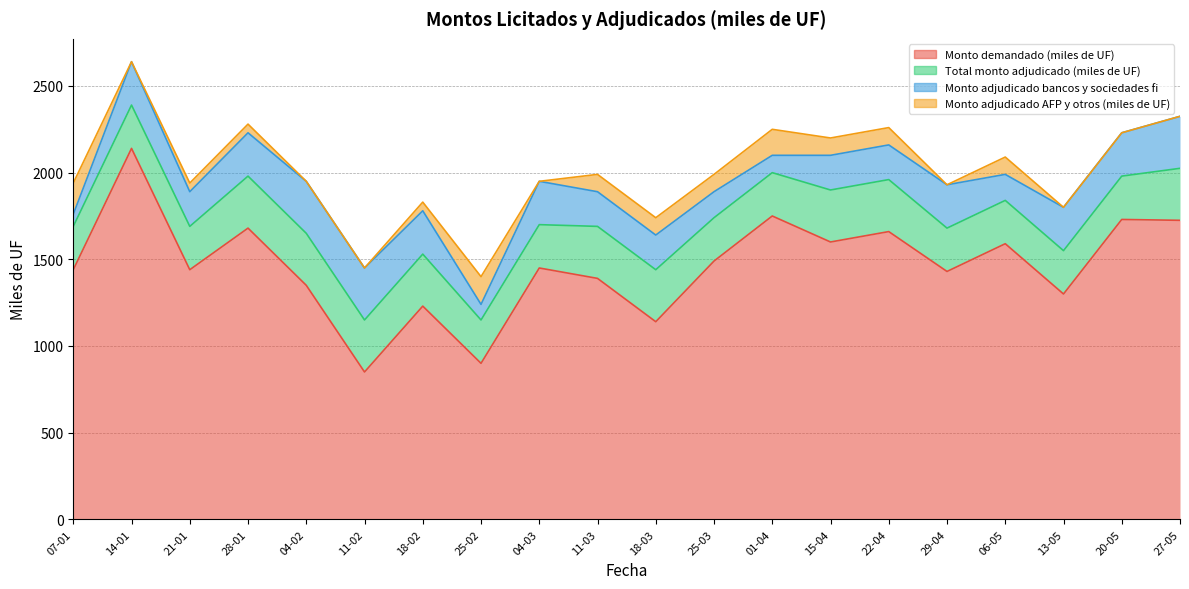

After their last crossing, which series has the higher values: Monto adjudicado AFP y otros (miles de UF) or Monto adjudicado bancos y sociedades fi?

Monto adjudicado bancos y sociedades fi